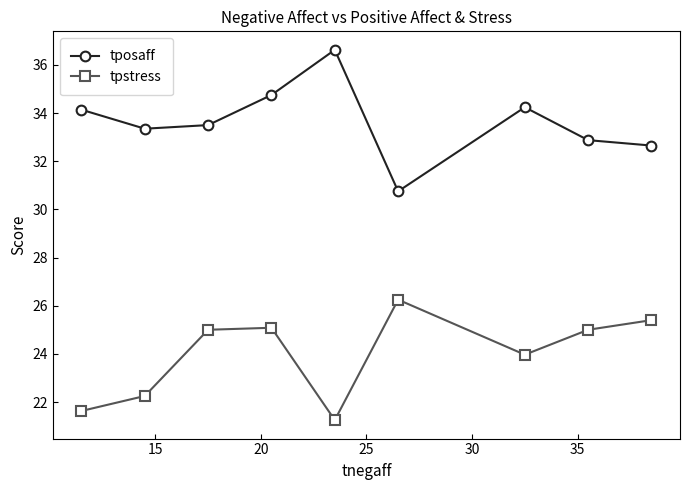

What is the difference between the maximum and minimum values in the tpstress series?

5.0